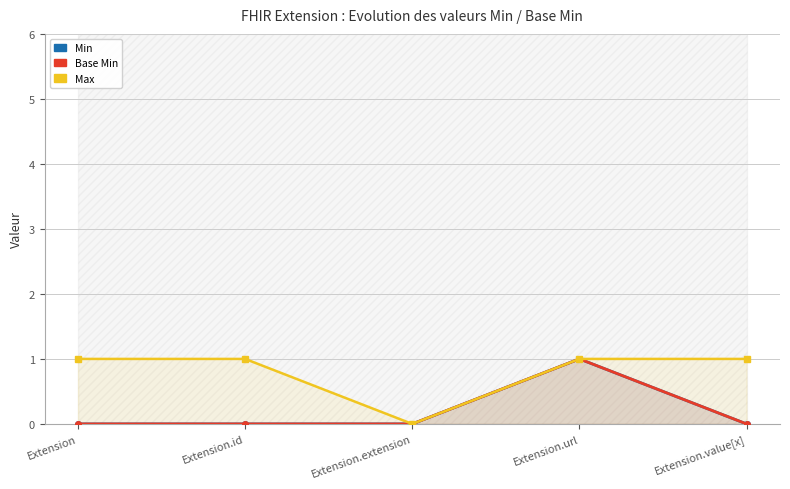

List the labels in order of Max value, smallest first.

Extension.extension, Extension, Extension.id, Extension.url, Extension.value[x]